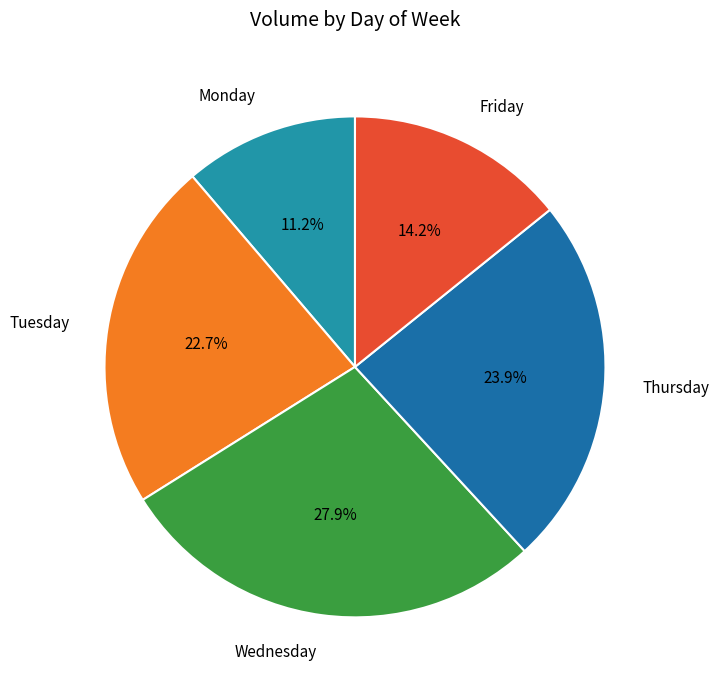

What is the smallest slice in the pie chart?

Monday